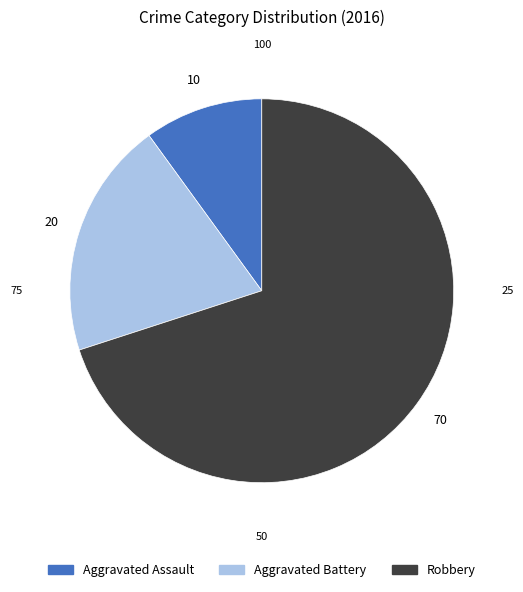

The Robbery slice represents 84% of the pie. True or false?

False